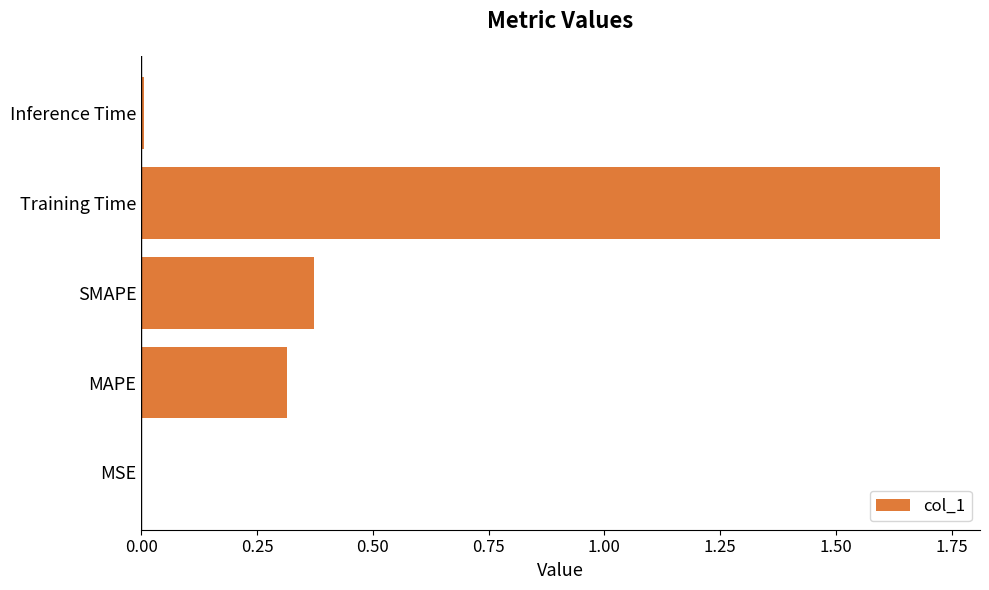

Count the number of categories in the chart.

5